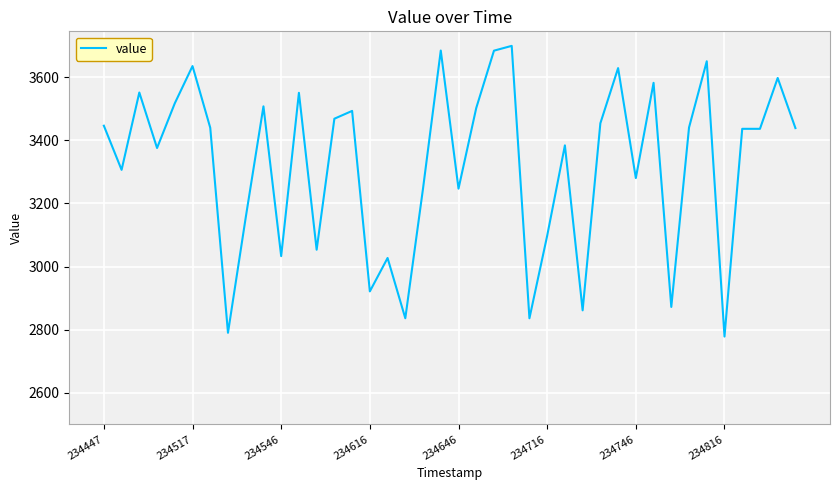

What is the average value?

3323.9